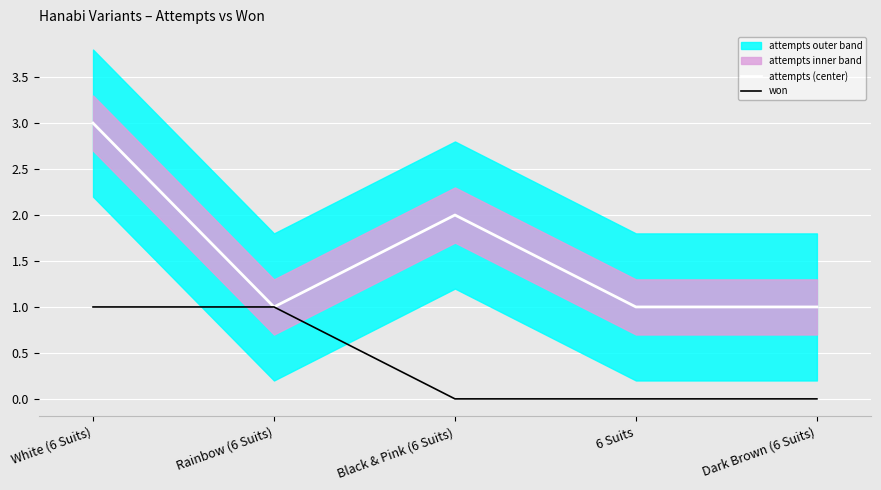

What is the difference between the second highest and minimum values in the won series?

1